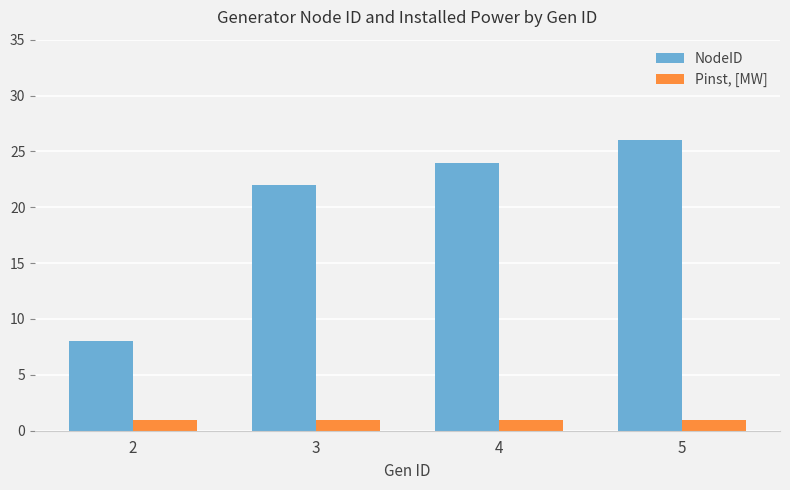

What is the spread (max minus min) of values at 5?

25